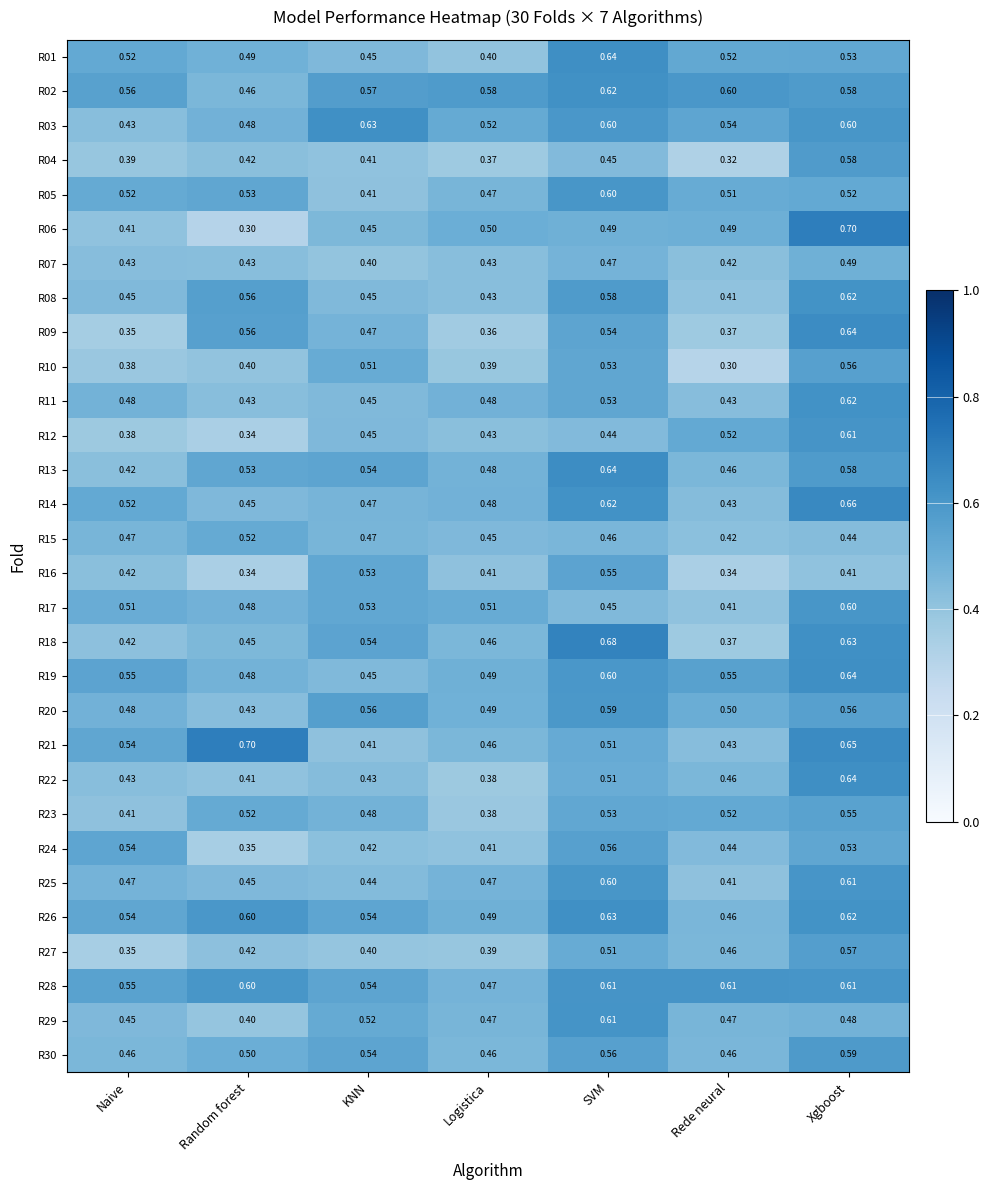

Which series has the largest range (max minus min)?

R06